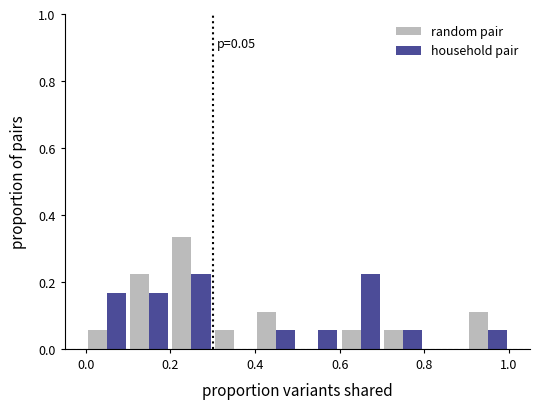

In the random pair series, which range on the x-axis has the tallest bar?

0.2 to 0.3